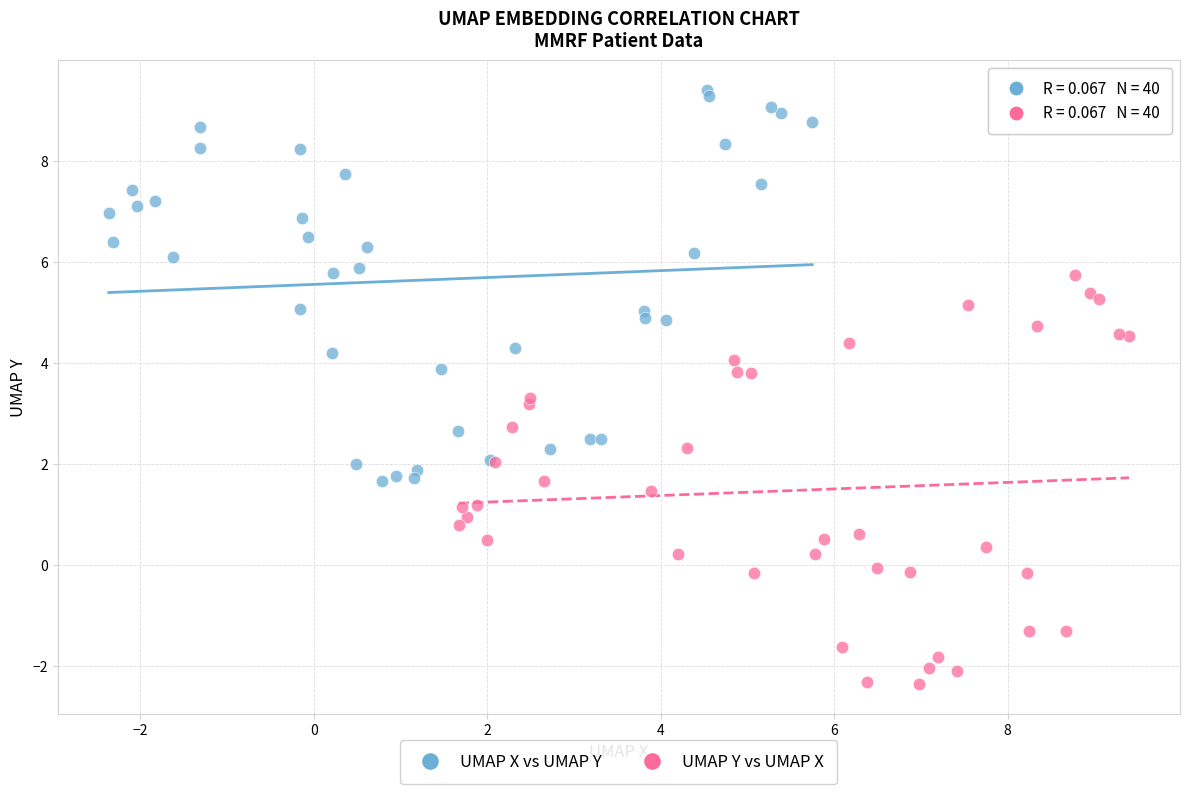

Which series contains the highest Y value?

UMAP X vs UMAP Y